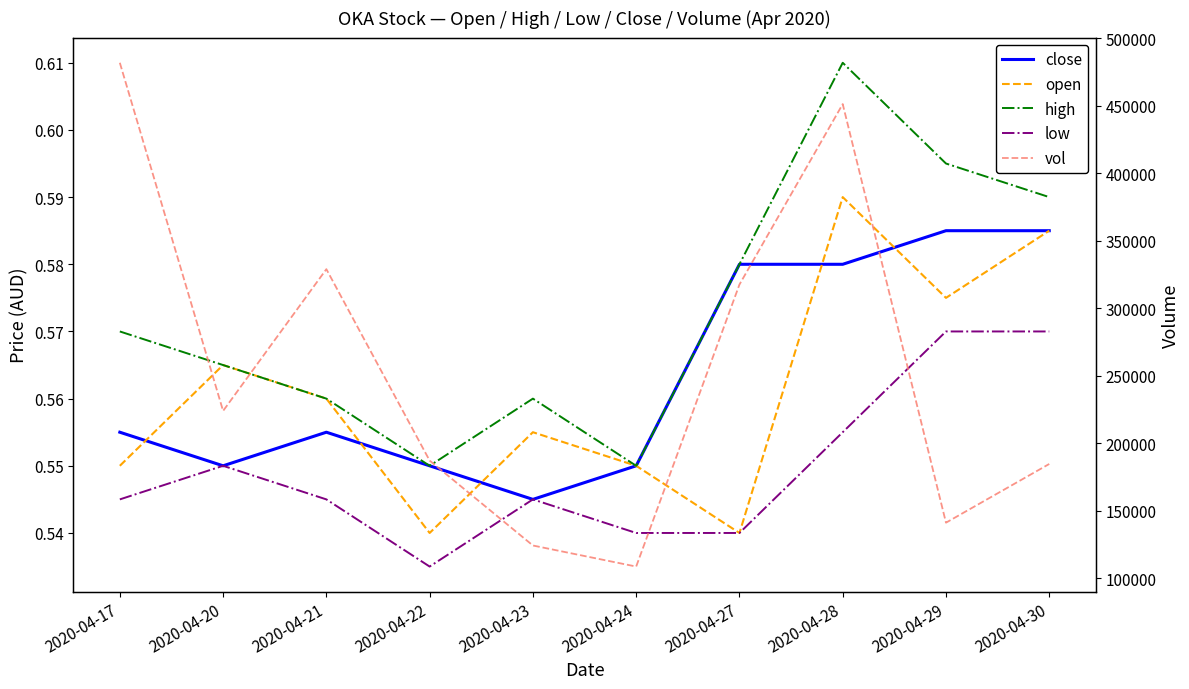

Reading left to right, what are all the values shown in this chart?

close: 2020-04-17=0.6	2020-04-20=0.6	2020-04-21=0.6	2020-04-22=0.6	2020-04-23=0.5	2020-04-24=0.6	2020-04-27=0.6	2020-04-28=0.6	2020-04-29=0.6	2020-04-30=0.6
open: 2020-04-17=0.6	2020-04-20=0.6	2020-04-21=0.6	2020-04-22=0.5	2020-04-23=0.6	2020-04-24=0.6	2020-04-27=0.5	2020-04-28=0.6	2020-04-29=0.6	2020-04-30=0.6
high: 2020-04-17=0.6	2020-04-20=0.6	2020-04-21=0.6	2020-04-22=0.6	2020-04-23=0.6	2020-04-24=0.6	2020-04-27=0.6	2020-04-28=0.6	2020-04-29=0.6	2020-04-30=0.6
low: 2020-04-17=0.5	2020-04-20=0.6	2020-04-21=0.5	2020-04-22=0.5	2020-04-23=0.5	2020-04-24=0.5	2020-04-27=0.5	2020-04-28=0.6	2020-04-29=0.6	2020-04-30=0.6
vol: 2020-04-17=481700.0	2020-04-20=223800.0	2020-04-21=328800.0	2020-04-22=187000.0	2020-04-23=124100.0	2020-04-24=108500.0	2020-04-27=317400.0	2020-04-28=451100.0	2020-04-29=141000.0	2020-04-30=184500.0